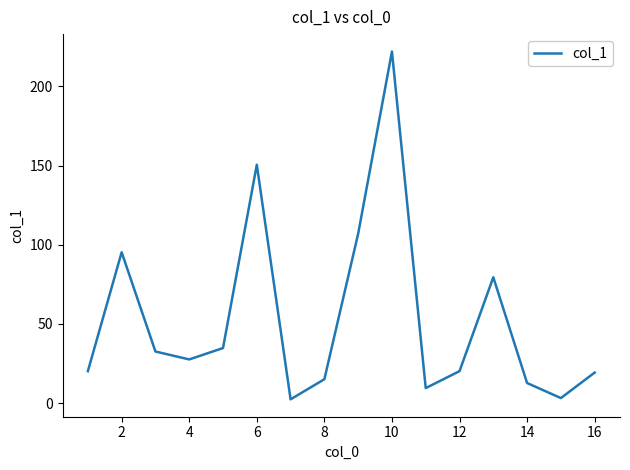

What is the difference between the maximum and minimum values?

219.7